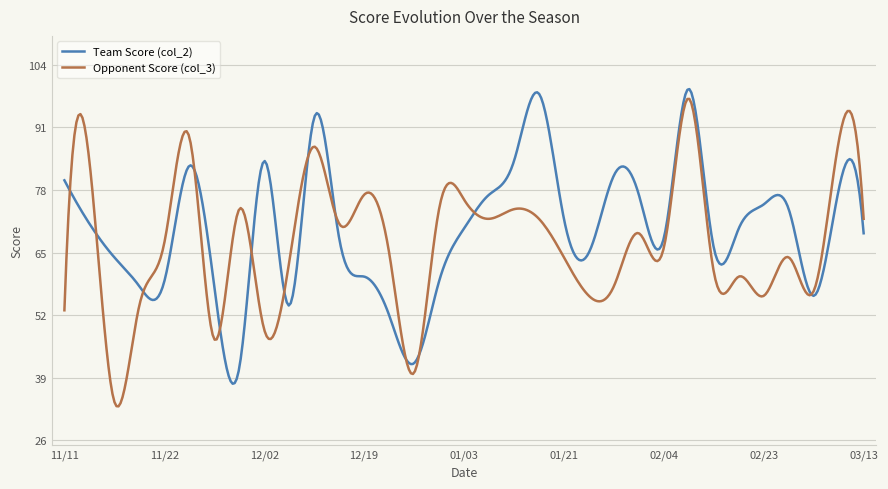

What is the difference between the second highest and second lowest values in the Opponent Score (col_3) series?

63.8